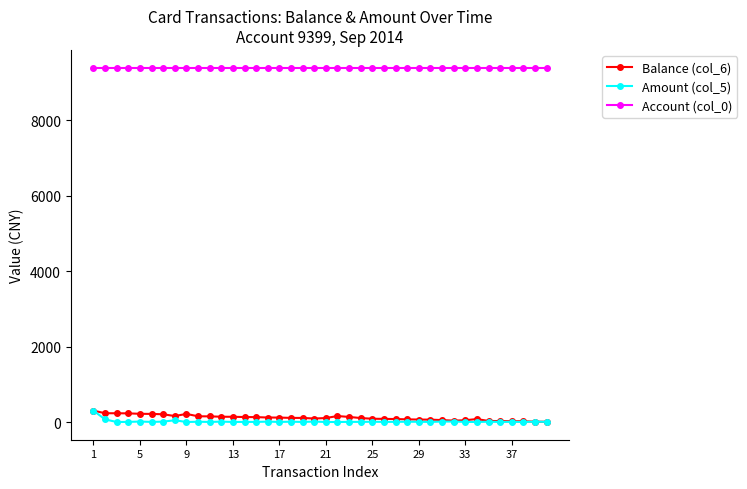

At how many categories does at least one series exceed 2544?

40